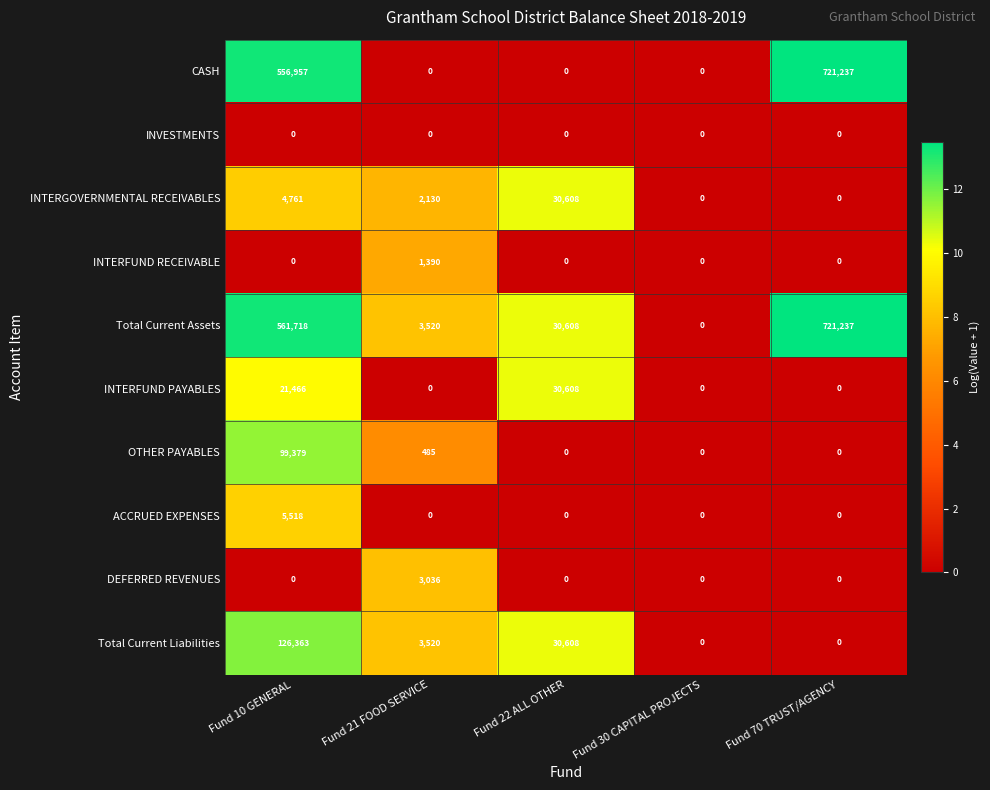

At how many categories does at least one series exceed 10?

4